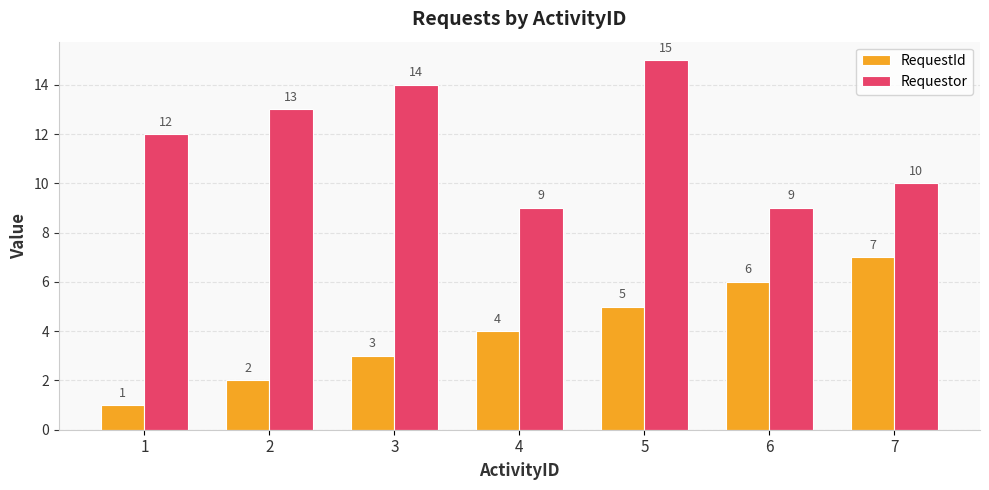

Does the chart contain stacked bars?

No